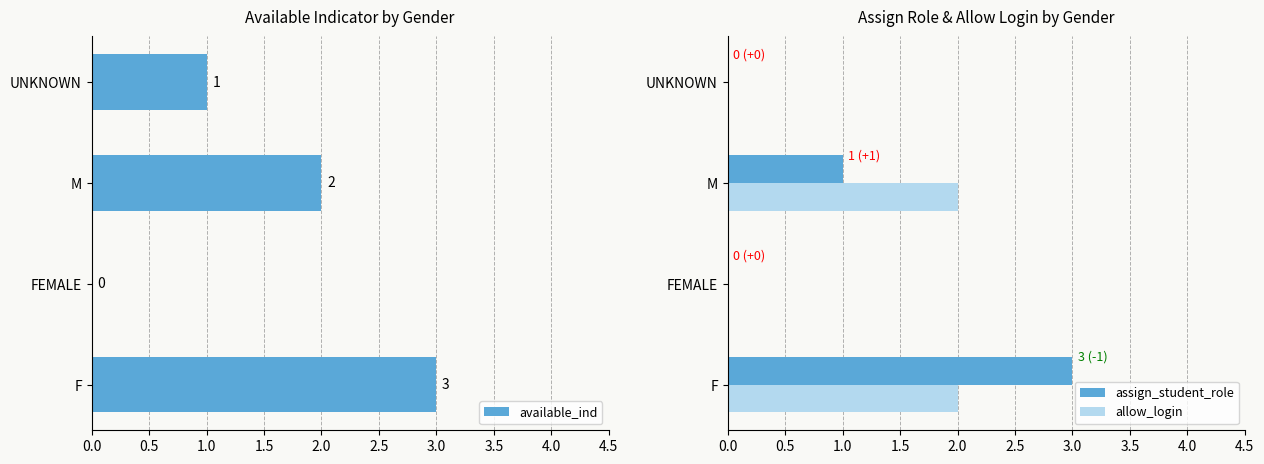

How many bars are there in total?

12